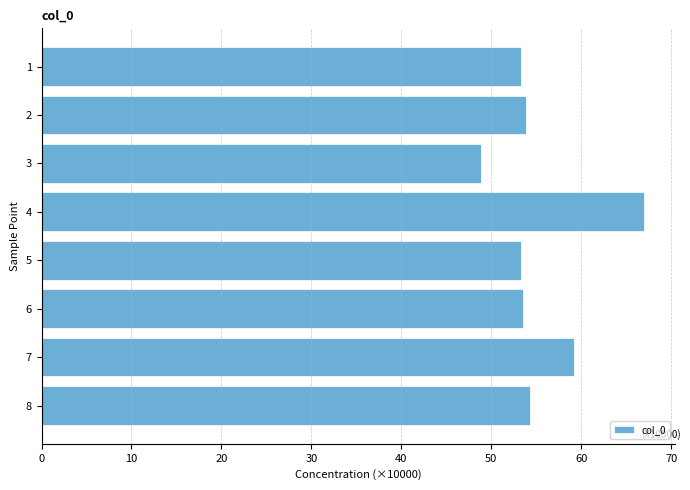

Approximately how many times larger is the value at 5 compared to 2?

1.0